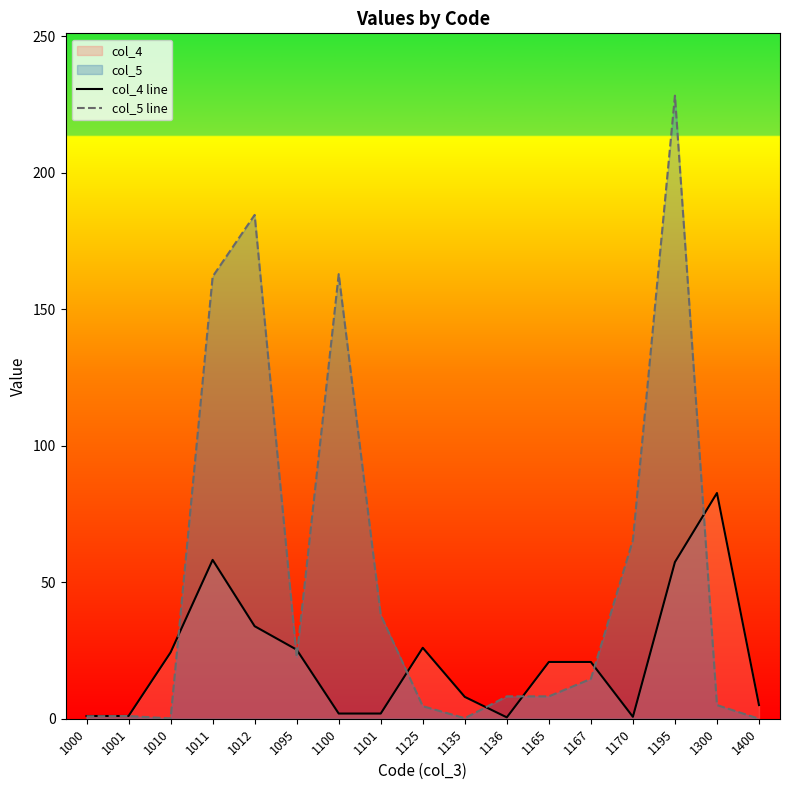

True or false: col_4 line has more than 1 points higher than both neighbors.

True